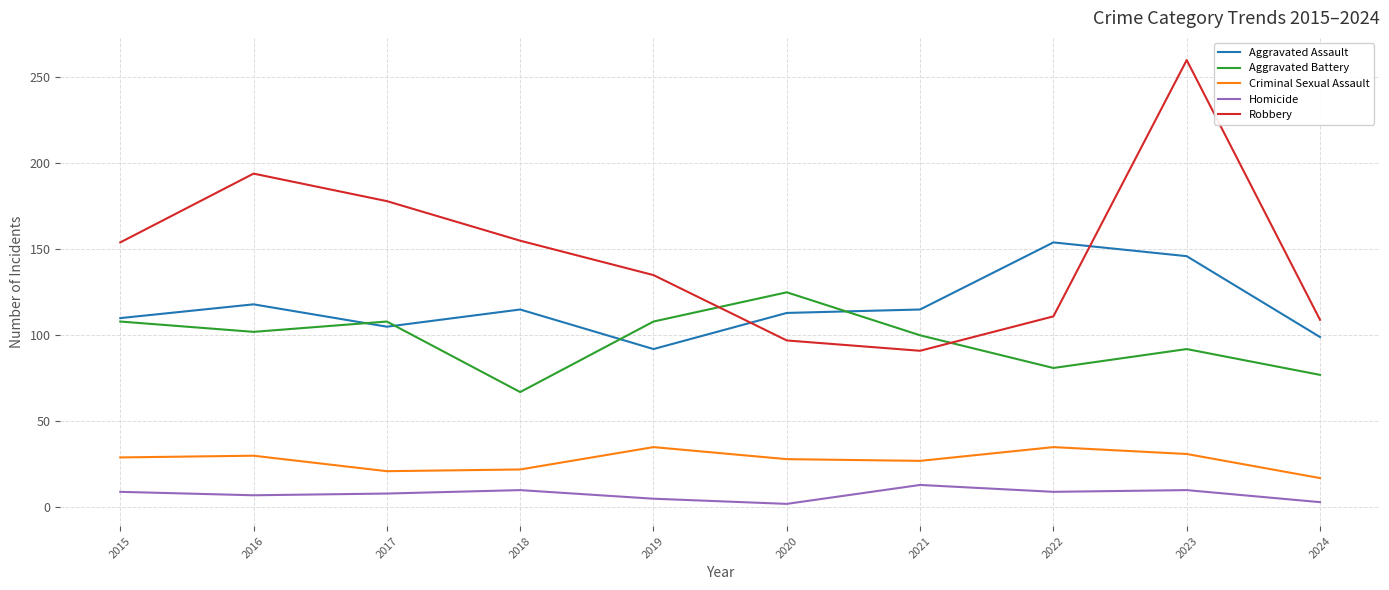

At 2022, list the series in order from largest to smallest.

Aggravated Assault, Robbery, Aggravated Battery, Criminal Sexual Assault, Homicide